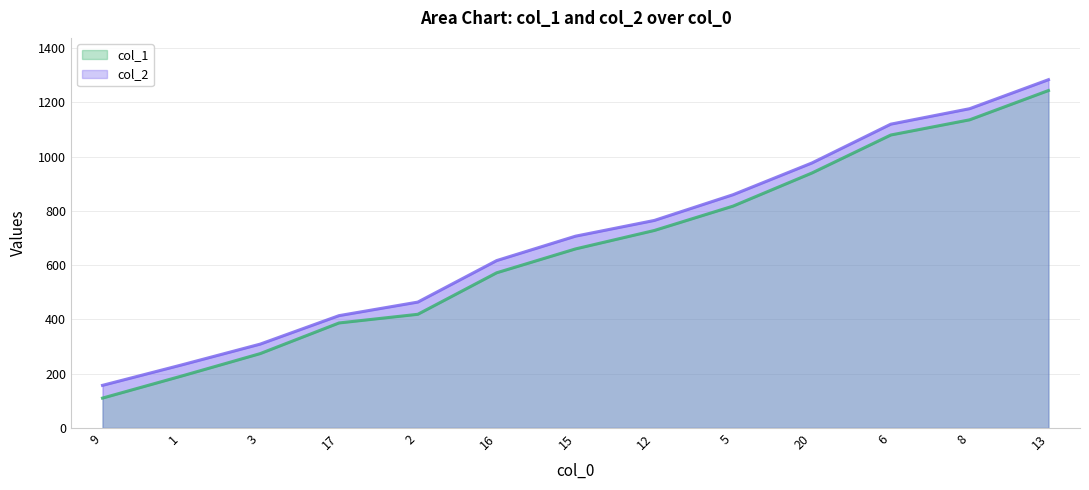

What is the spread (max minus min) of values at 5?

42